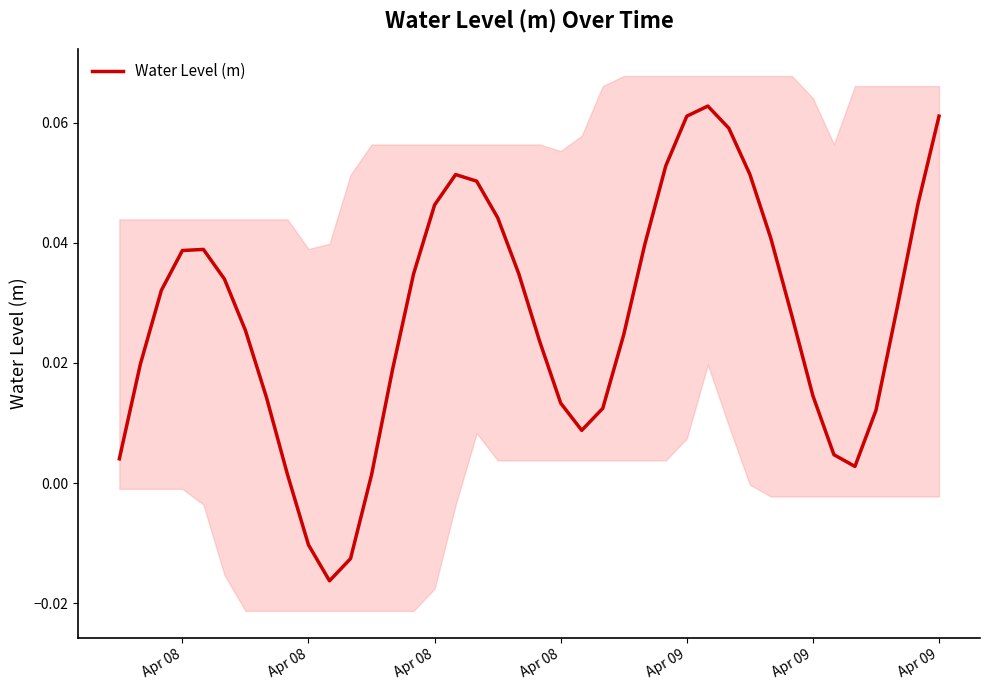

The chart shows a value of 0.0 at 26. True or false?

False